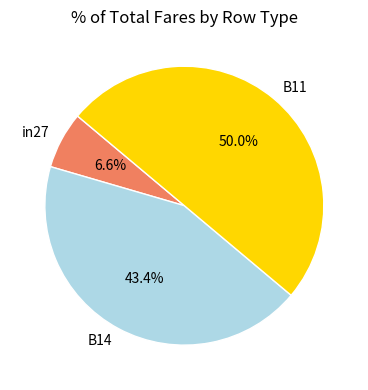

To the nearest percent, what is the average slice percentage?

33%